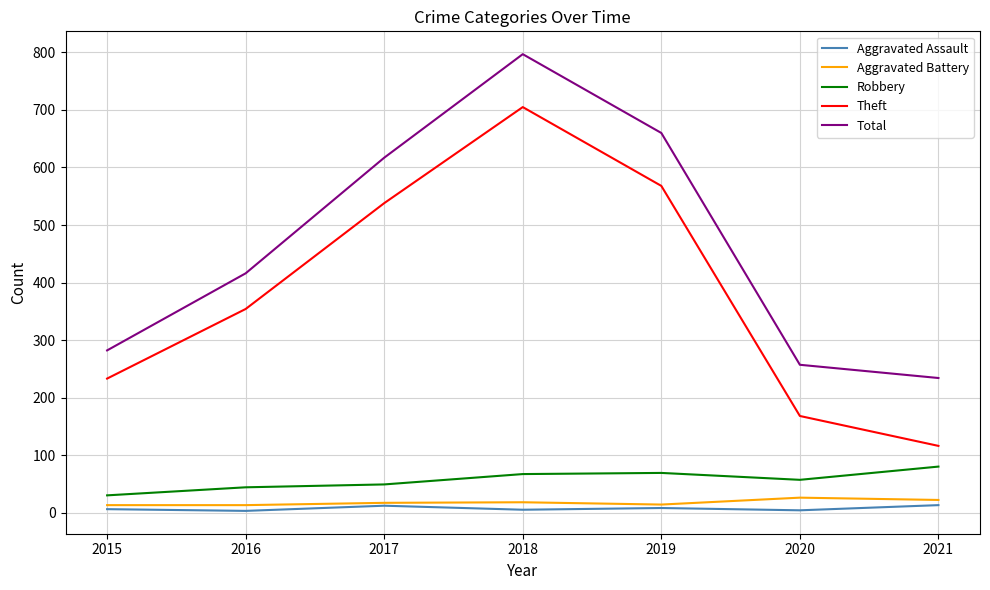

At which category does Theft reach its first local peak?

2018